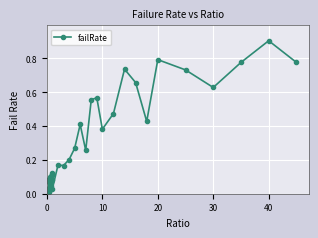

What is the maximum value shown in the chart?

0.9